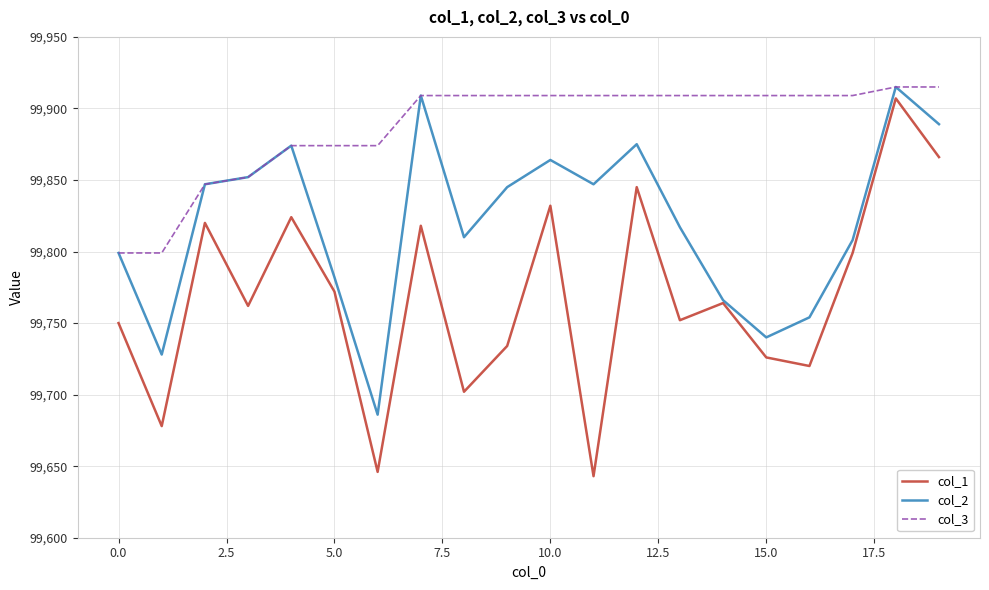

What is the highest value of the col_1 series?

99907